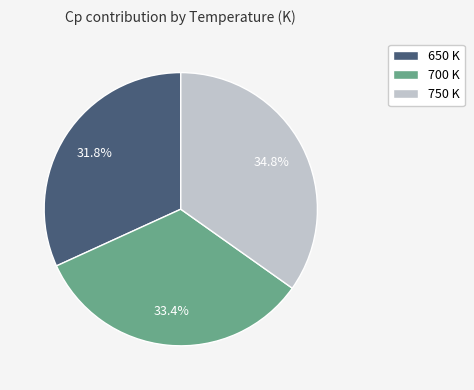

Count the number of slices in the pie.

3